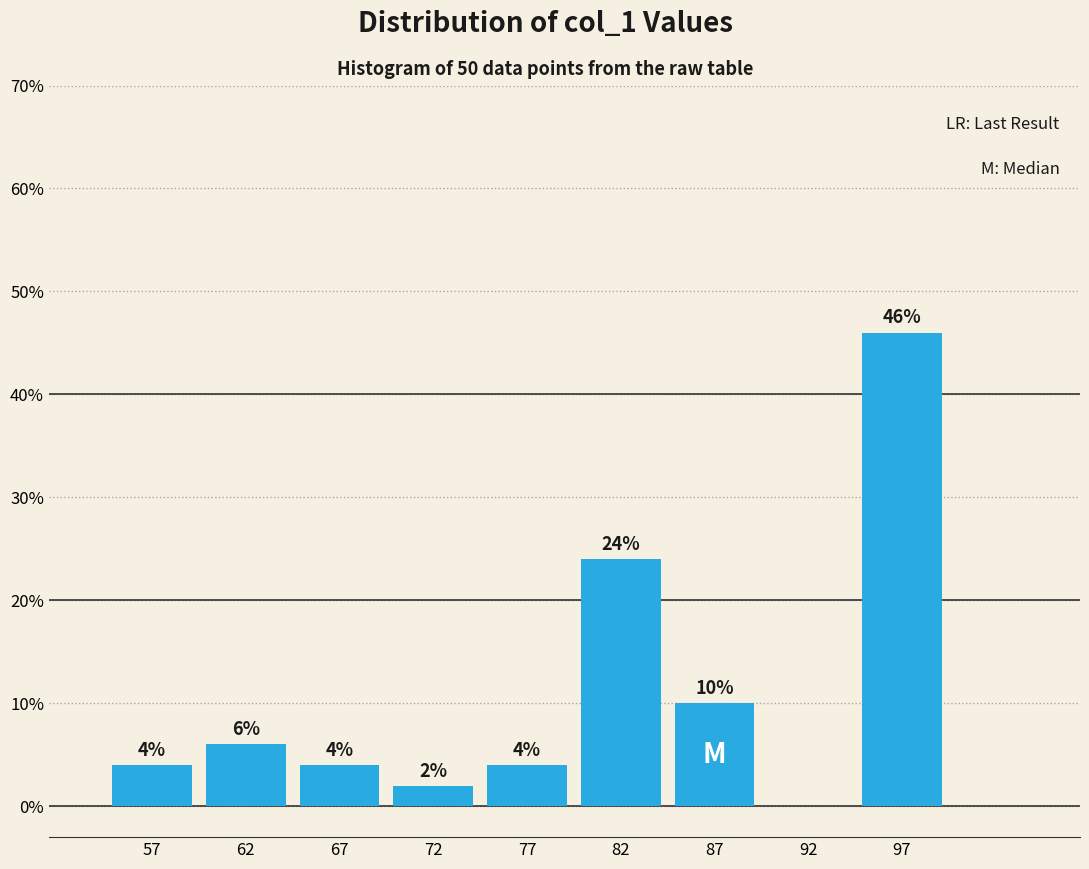

Which range on the x-axis has the tallest bar?

95 to 100